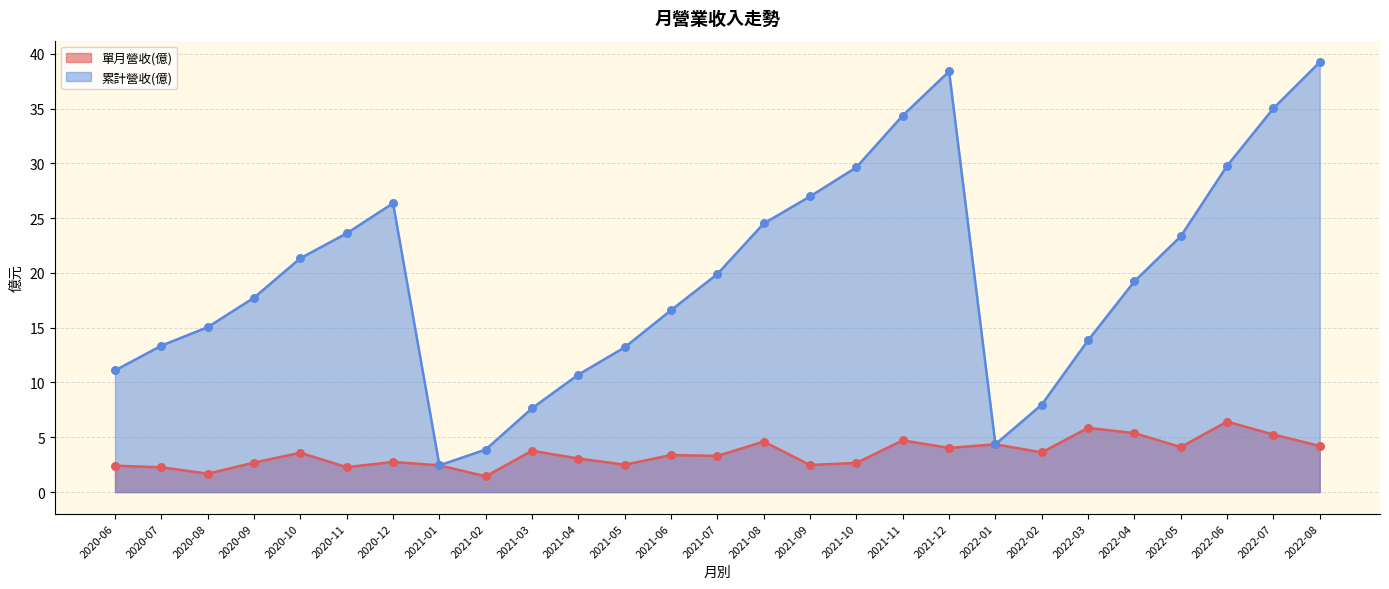

Which series has the largest Y range (max minus min)?

累計營收(億)